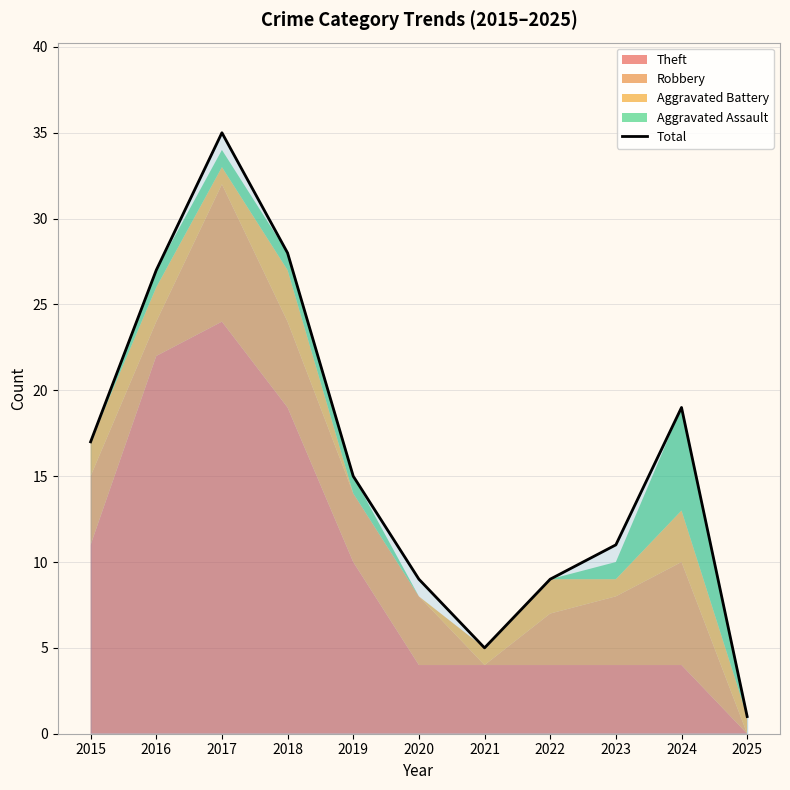

Reading left to right, what are all the values shown in this chart?

17	27	35	28	15	9	5	9	11	19	1